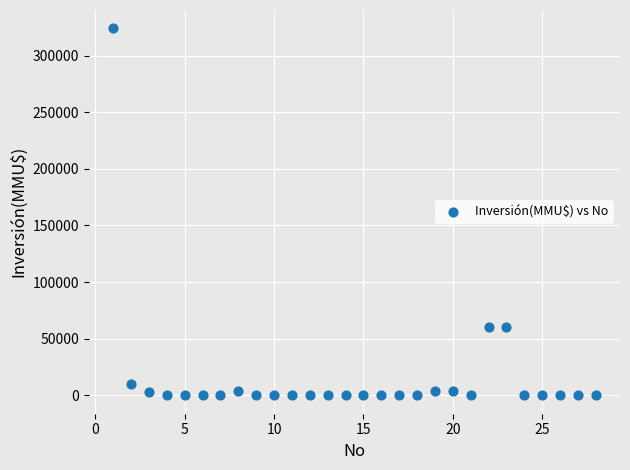

What is the range of Y values (max minus min)?

324020